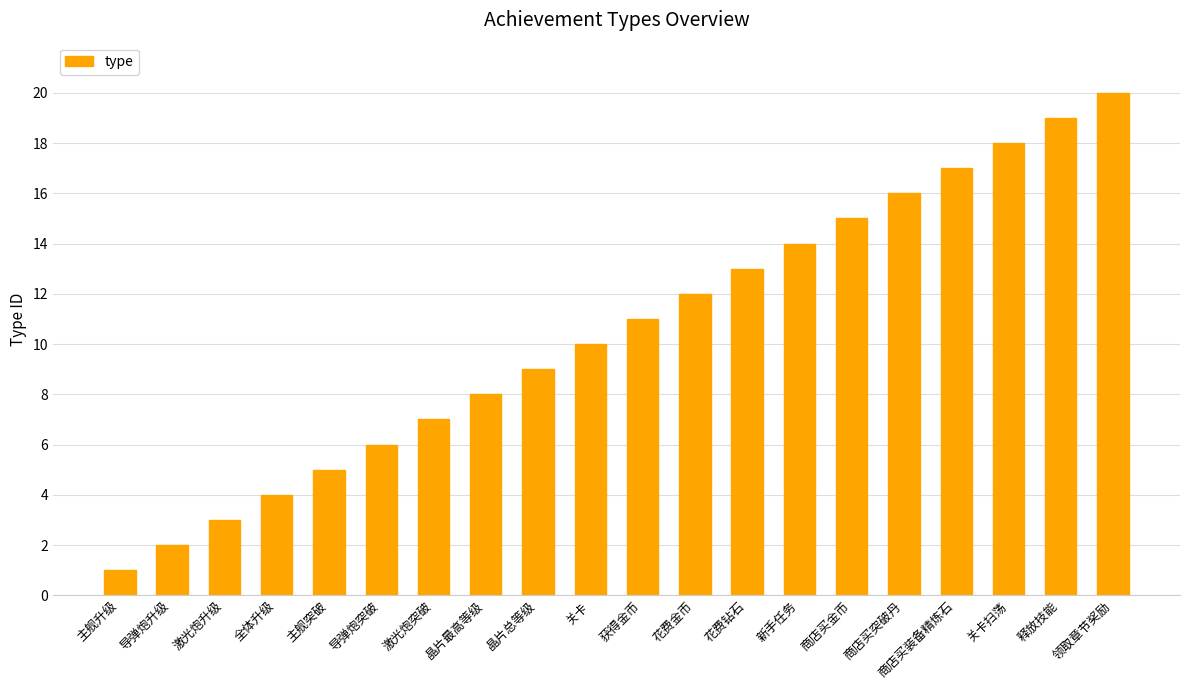

What is the ratio of the value at 花费钻石 to the value at 导弹炮升级?

6.5